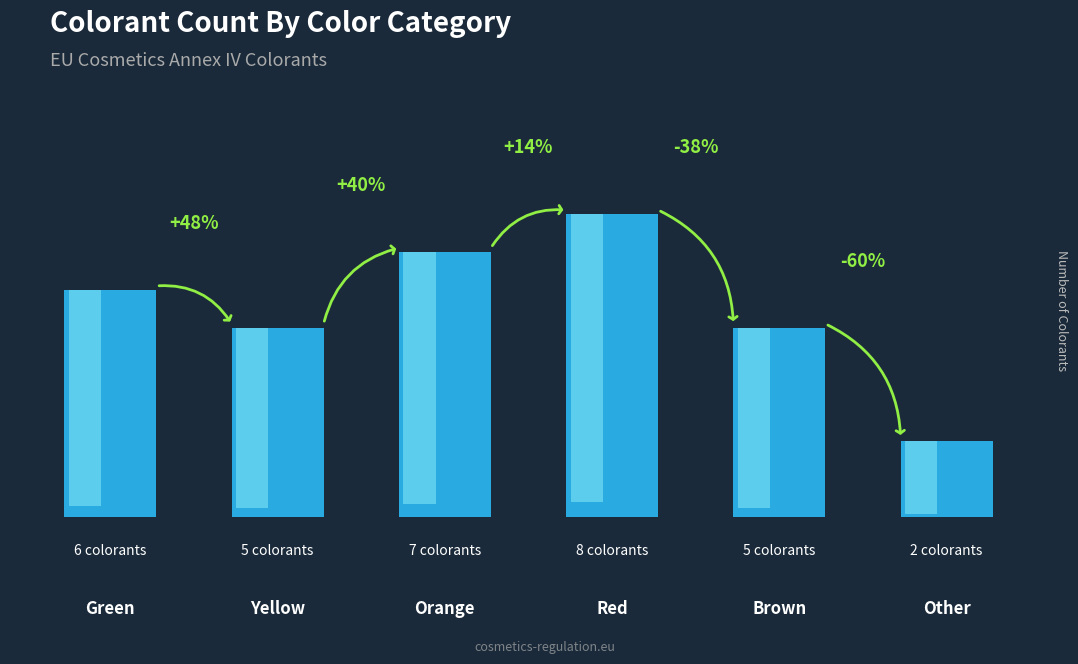

What is the change in value from Red to Other?

-6